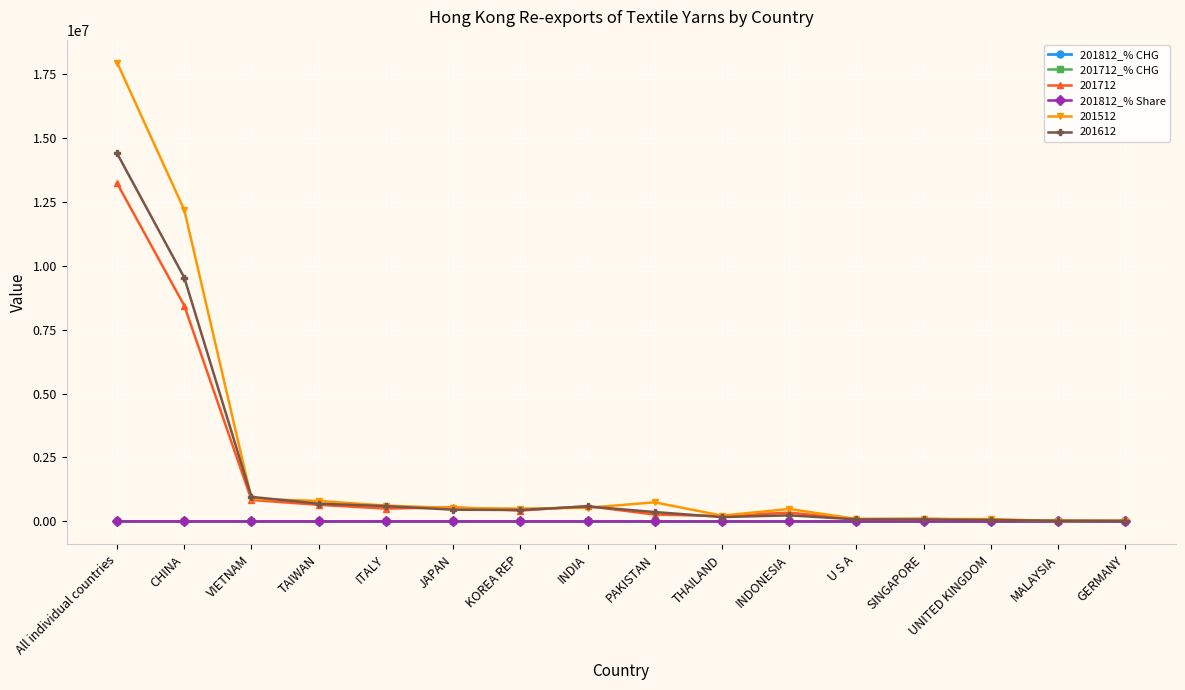

True or false: 201812_% CHG has more than 2 interior local peaks.

True